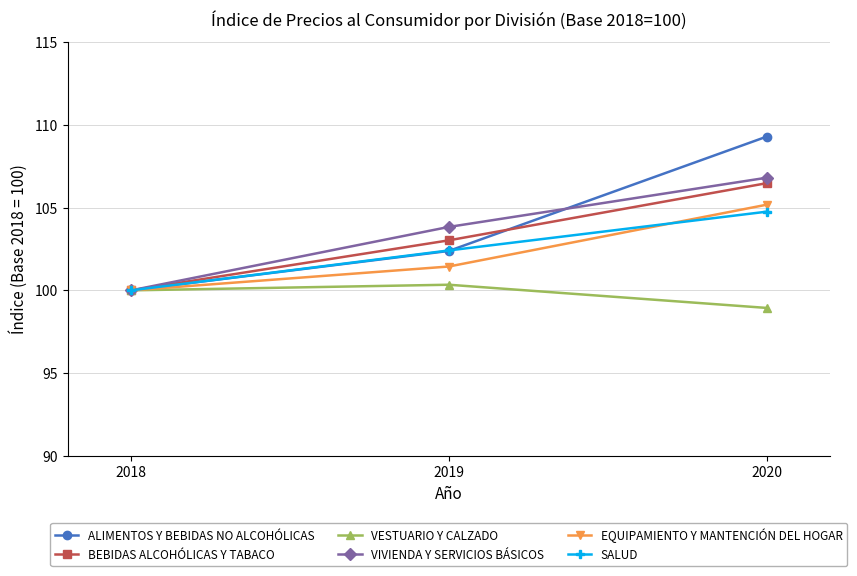

Which series has the largest total across all categories?

ALIMENTOS Y BEBIDAS NO ALCOHÓLICAS